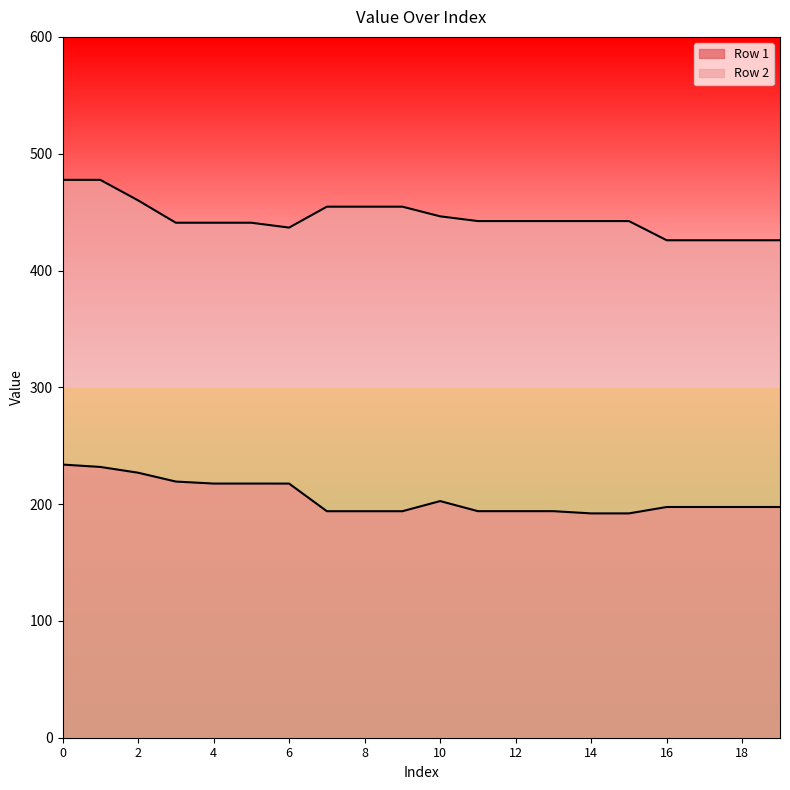

Which has a higher value, 14 or 3?

3